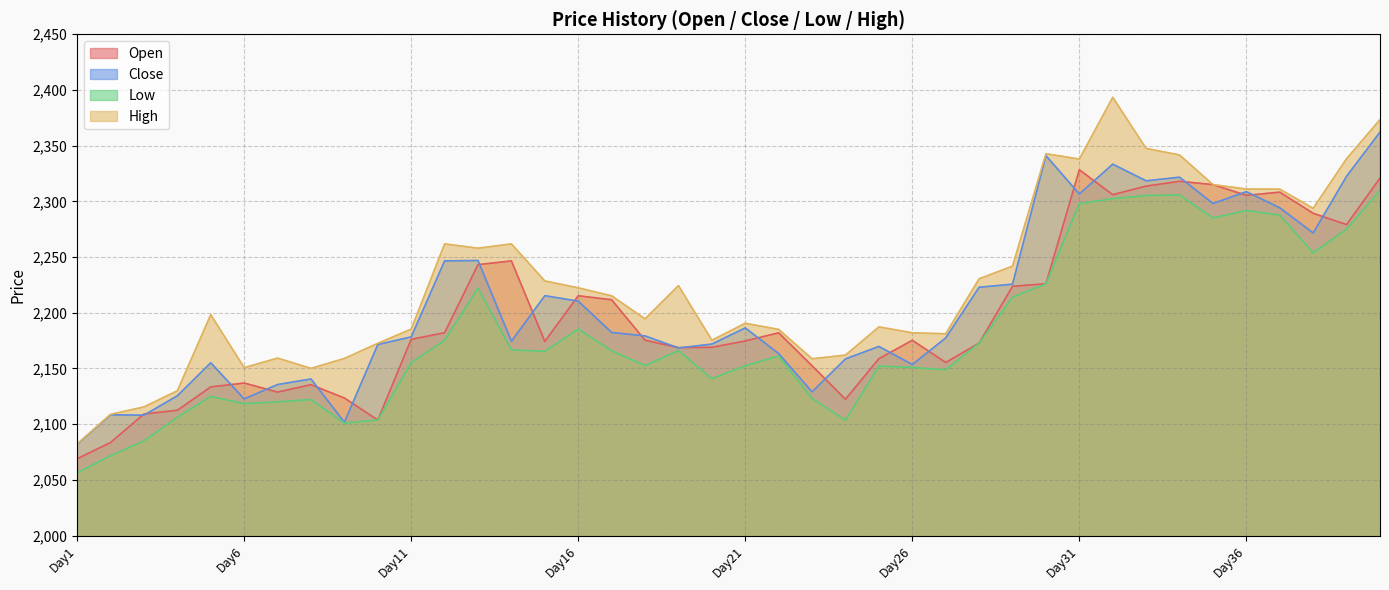

What is the maximum value for High?

2393.4